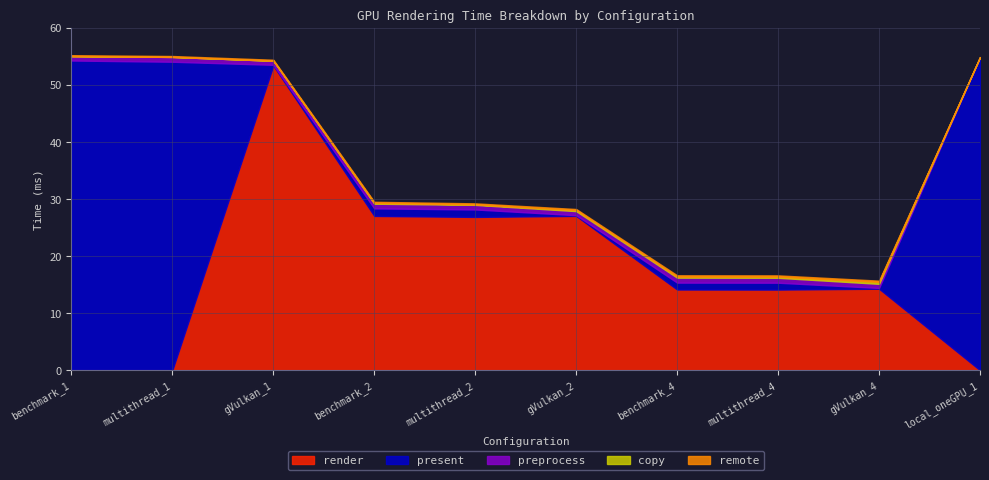

Reading right to left, what are all the values shown in this chart?

remote: 0.0	0.2	0.2	0.2	0.2	0.2	0.2	0.2	0.2	0.2
preprocess: 0.0	0.7	0.9	0.9	0.7	0.8	0.8	0.7	0.8	0.8
render: 0.0	14.3	14.1	14.1	27.0	26.9	27.0	53.4	0.0	0.0
copy: 0.0	0.3	0.2	0.2	0.2	0.1	0.1	0.0	0.0	0.0
present: 54.9	0.1	1.2	1.2	0.1	1.3	1.3	0.1	54.0	54.2